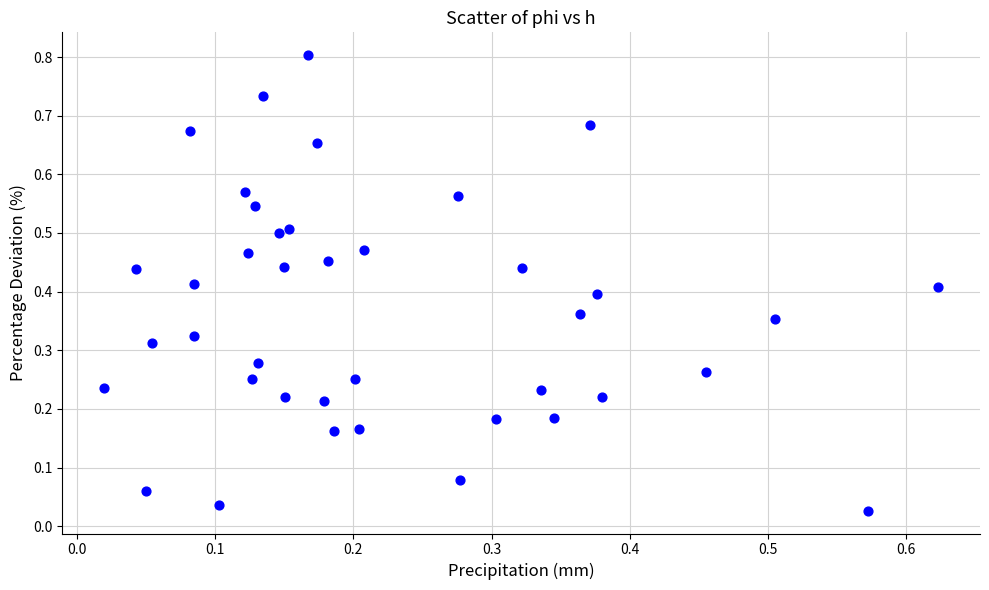

What is the range of Y values (max minus min)?

0.8